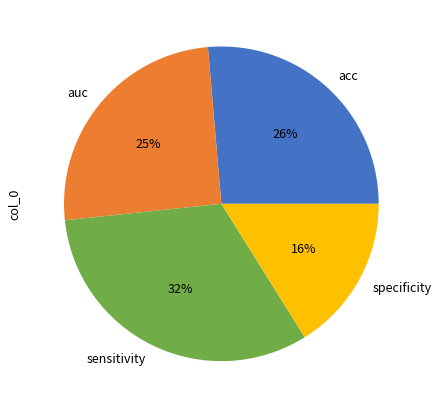

Is there a majority slice in this chart?

No